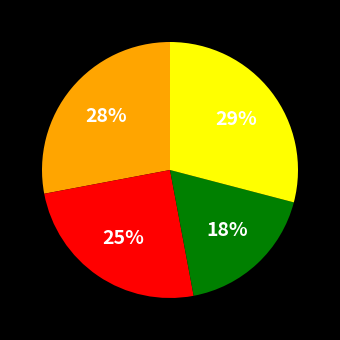

Does any single category account for the majority?

No